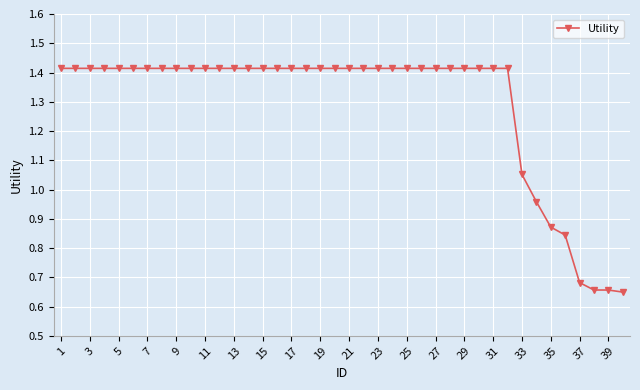

What is the sum of all values?

51.6